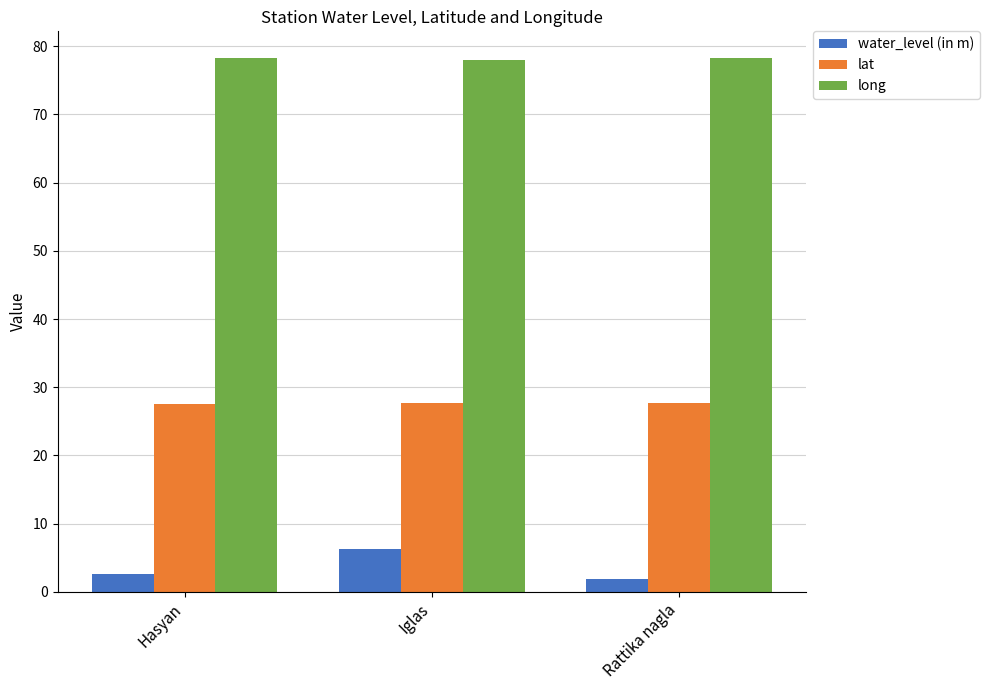

What is the total value across all series at Rattika nagla?

107.8